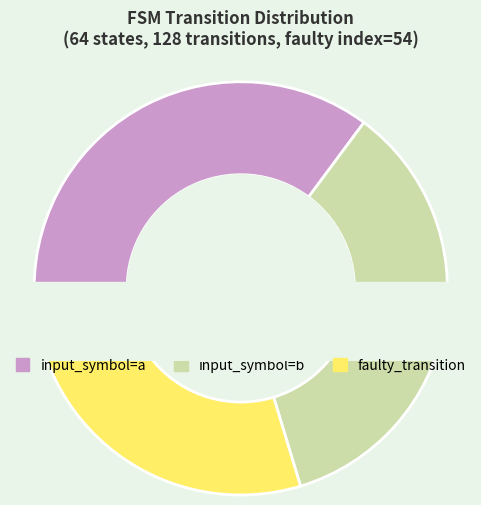

Is there any slice that represents more than half of the pie?

No